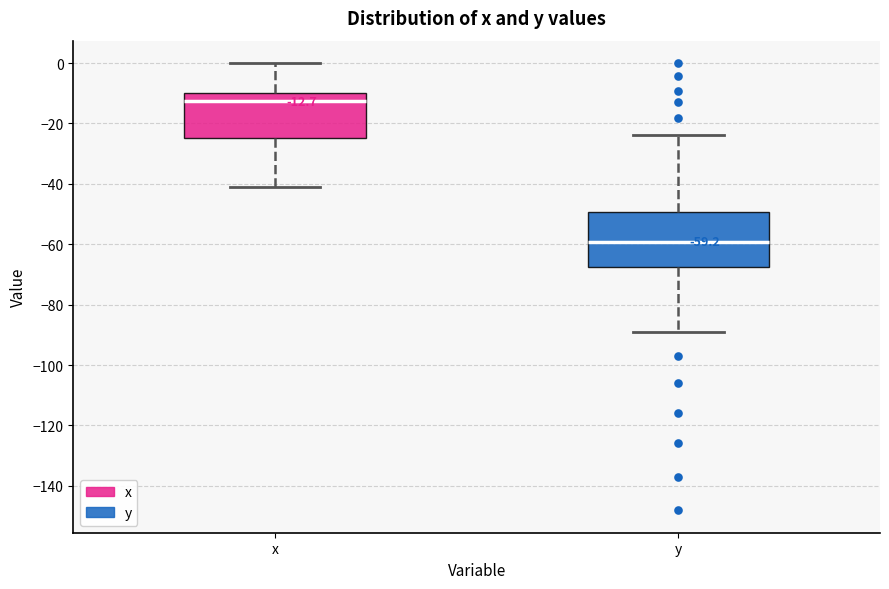

Which box is the tallest, from its lower edge to its upper edge?

y